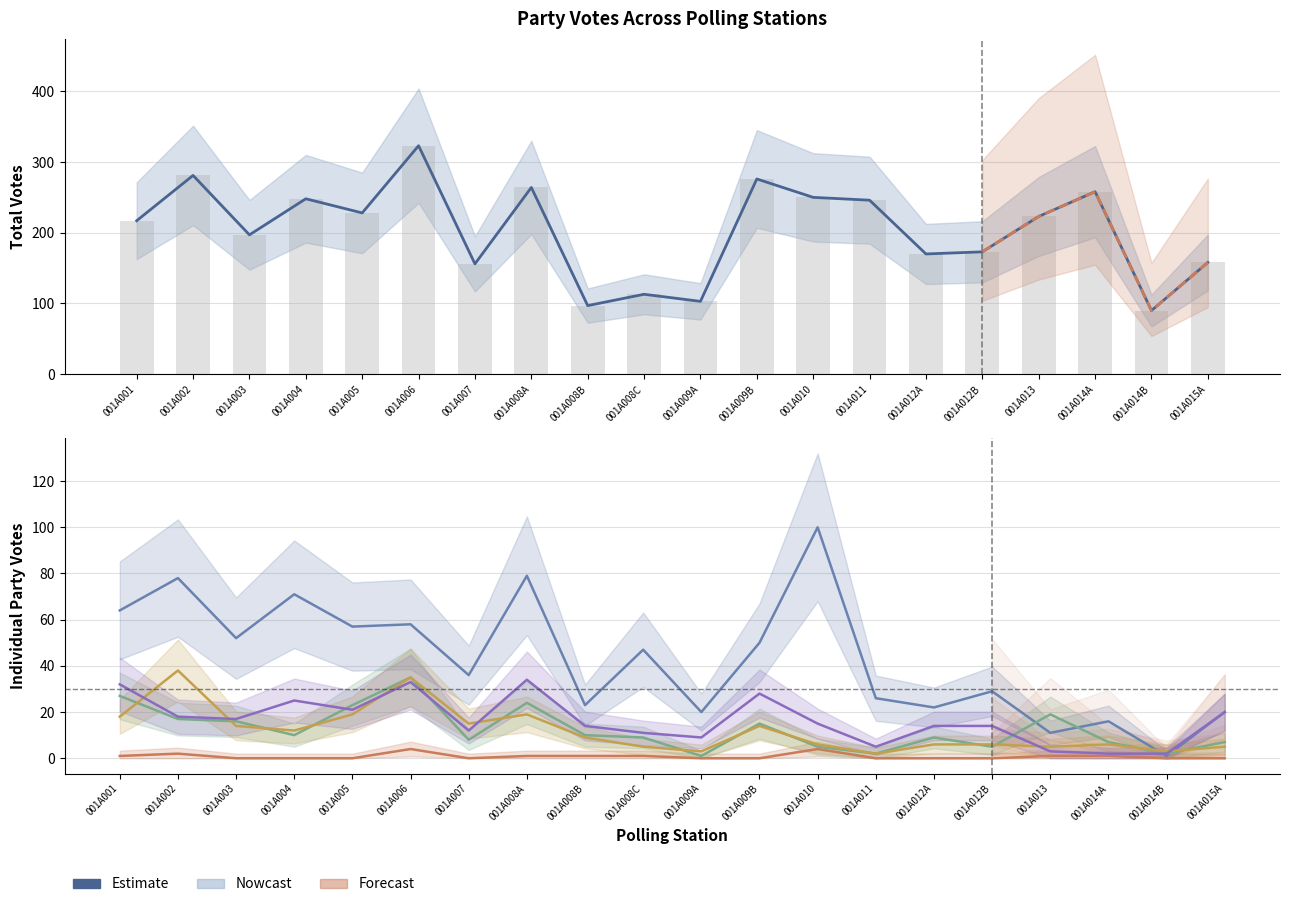

How many data points does each series have?

20